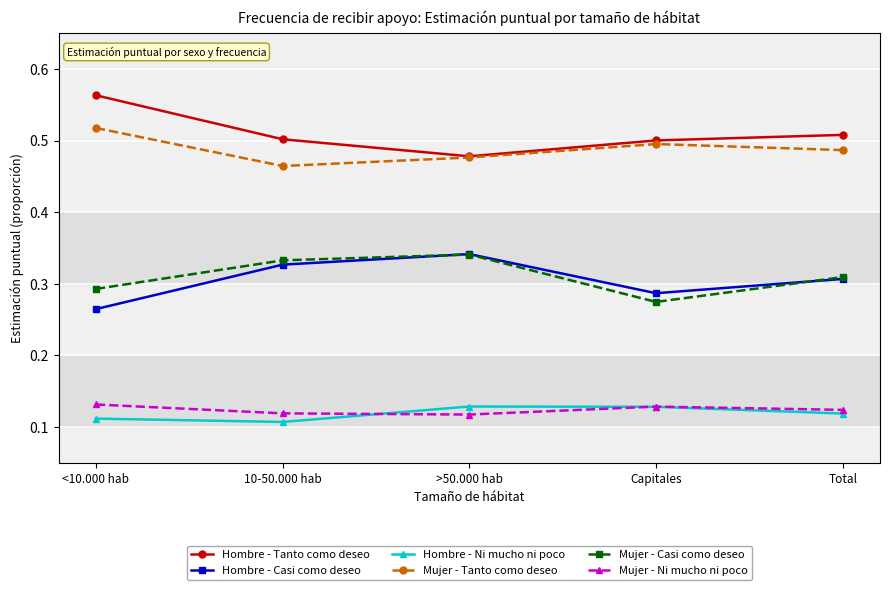

True or false: Mujer - Tanto como deseo has a value of 0.5 at Total.

True